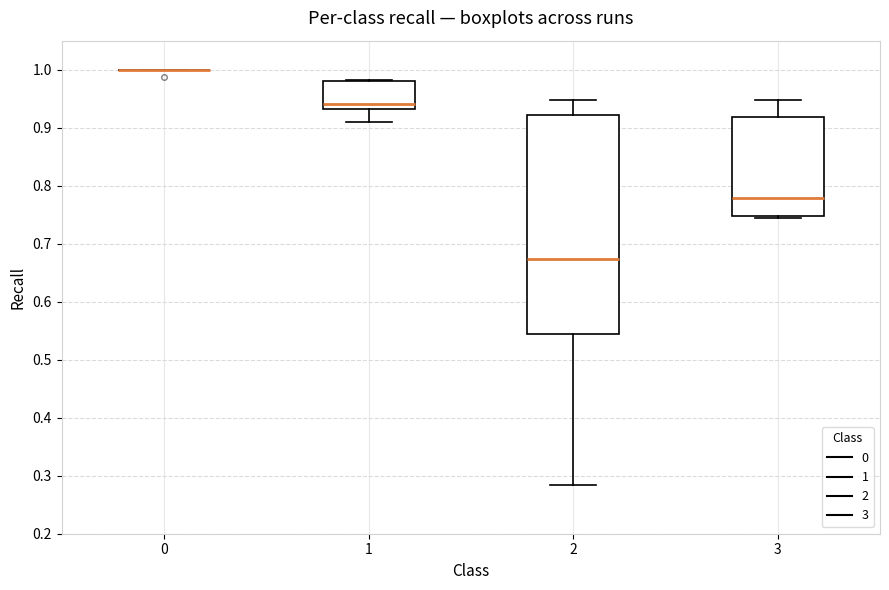

Reading left to right, read every box against the y-axis: the position of its median line, the range the box covers, and the ends of its whiskers. The values are not printed on the chart, so give them approximately, as read against the axis.

0: box collapsed to a line at 1.00, whiskers 1.00 to 1.00
1: median 0.94, box 0.93 to 0.98, whiskers 0.91 to 0.98
2: median 0.67, box 0.54 to 0.92, whiskers 0.28 to 0.95
3: median 0.78, box 0.75 to 0.92, whiskers 0.74 to 0.95